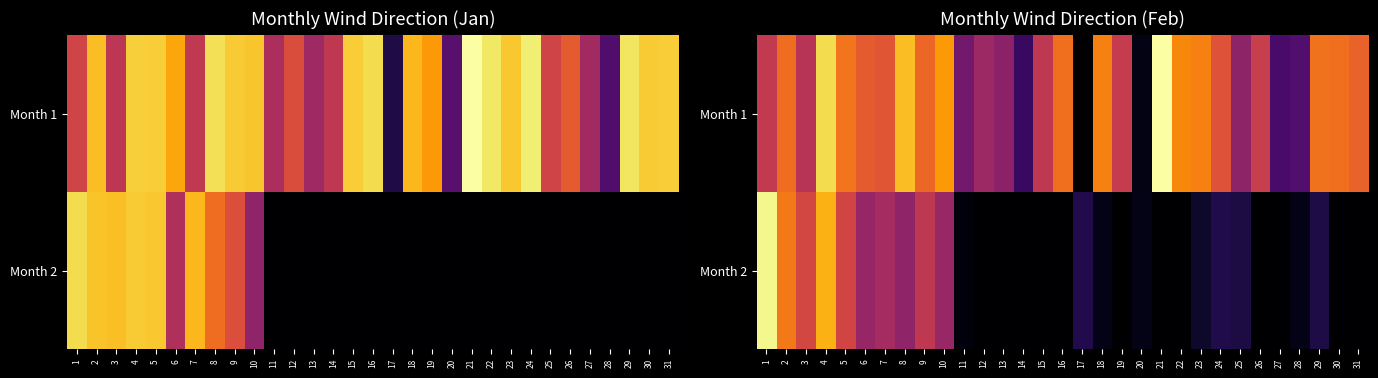

What is the spread (max minus min) of values at 3?

30.2